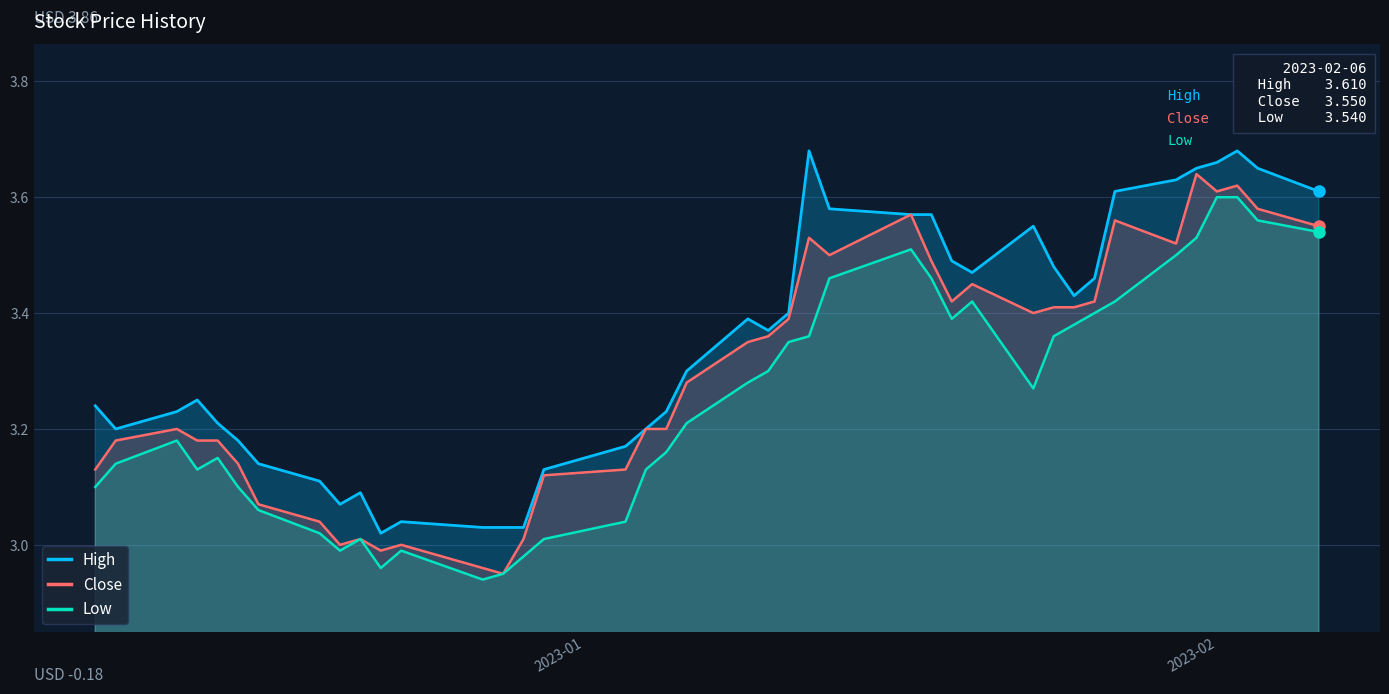

Which series has the largest total across all categories?

High